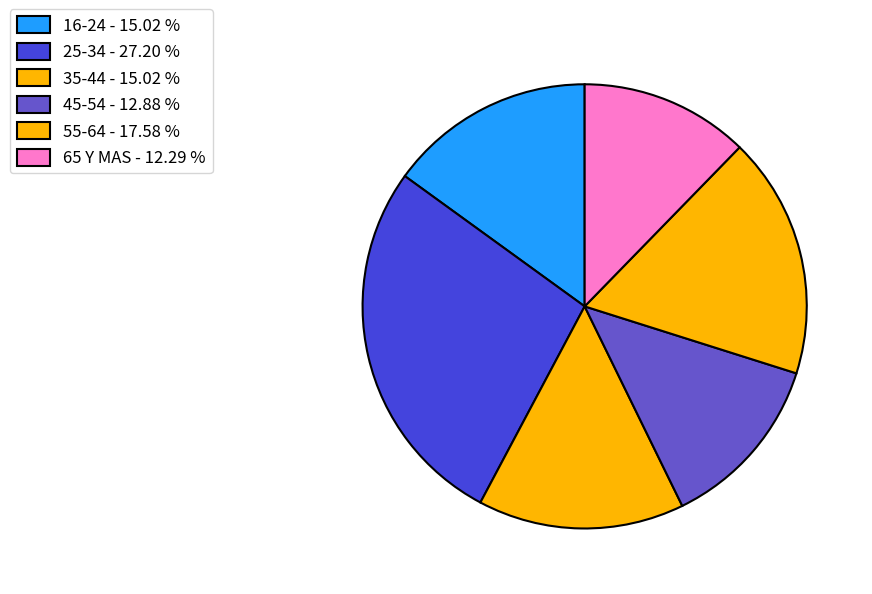

Is the sum of 55-64 and 25-34 greater than half?

No